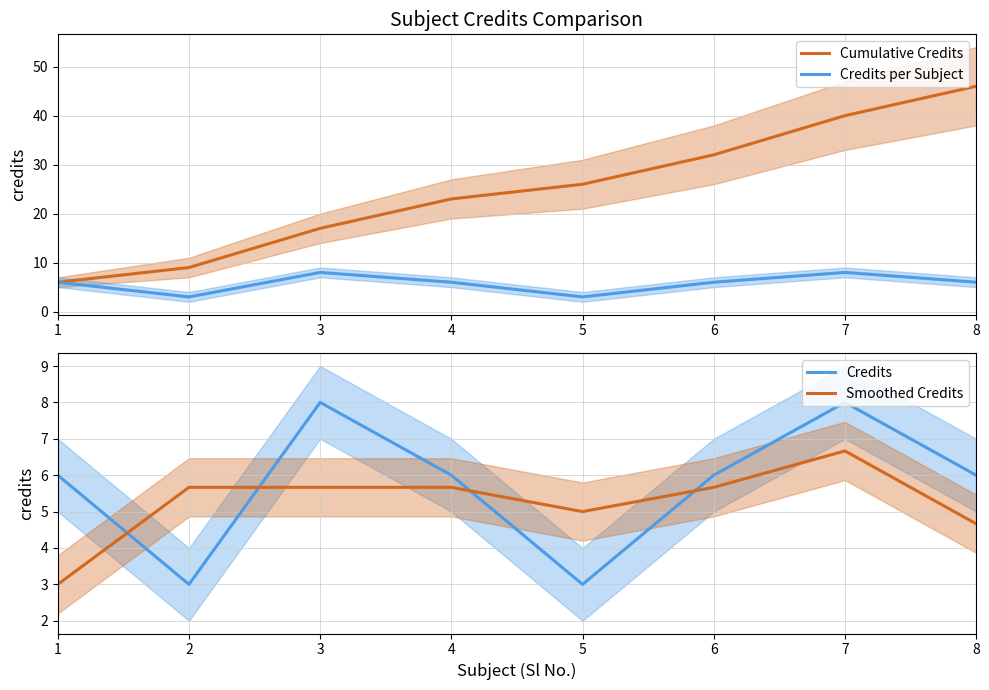

Which series changed the most between 1 and 4?

Cumulative Credits